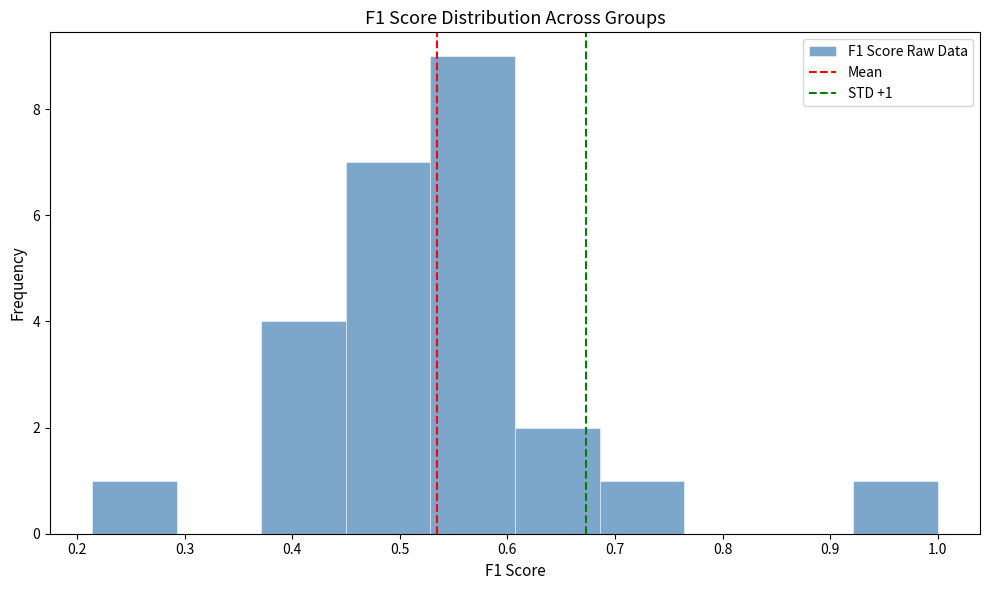

Over which range of the x-axis is the bar tallest?

0.53 to 0.61